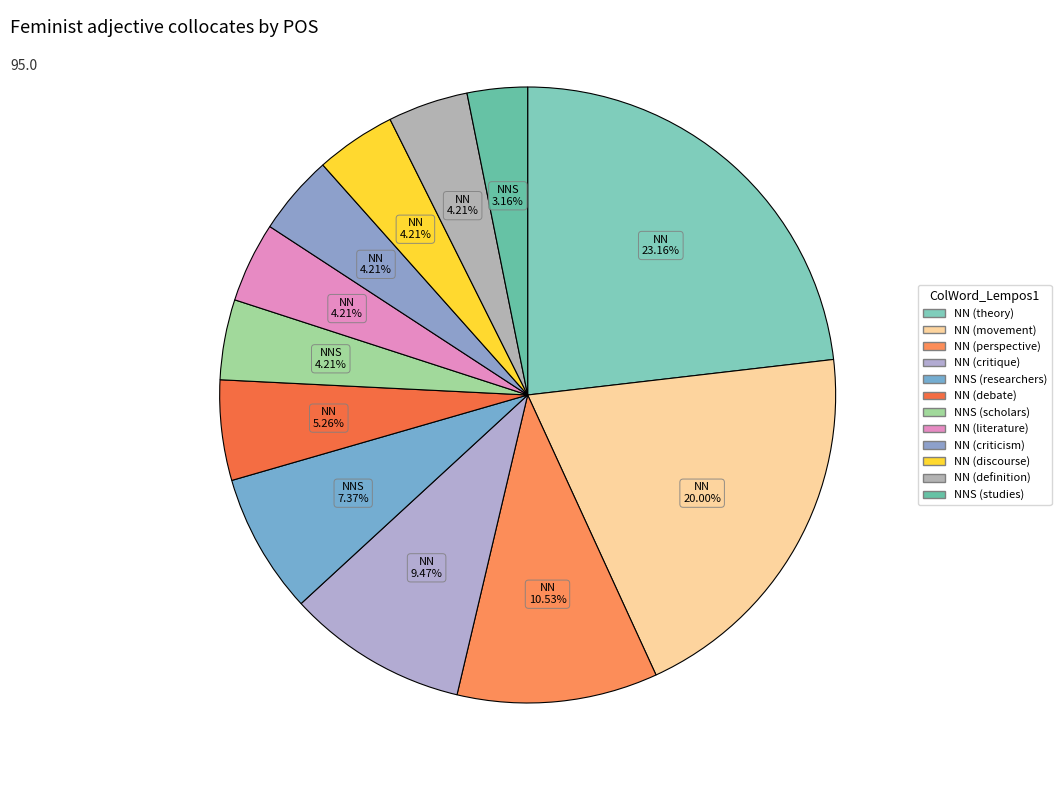

To the nearest percent, what portion does NN (definition) represent?

4%